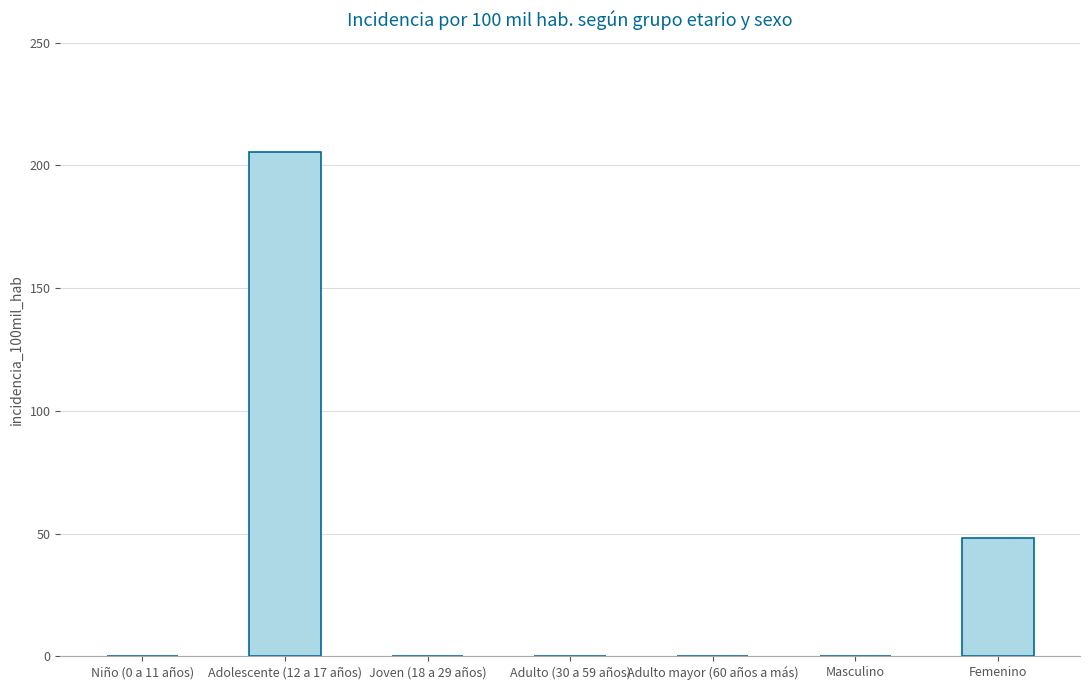

True or false: the data shows -124.0 at Adulto (30 a 59 años).

False